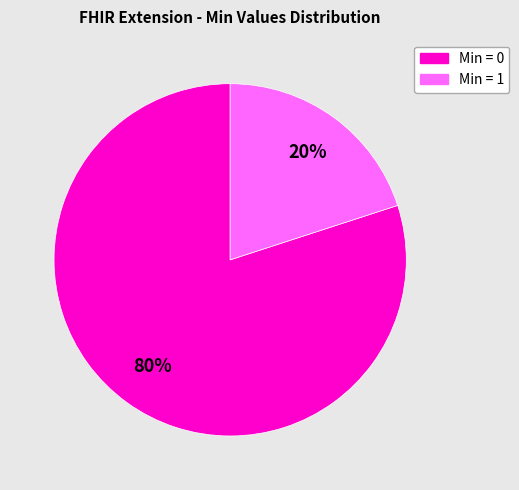

Is there a majority slice in this chart?

Yes